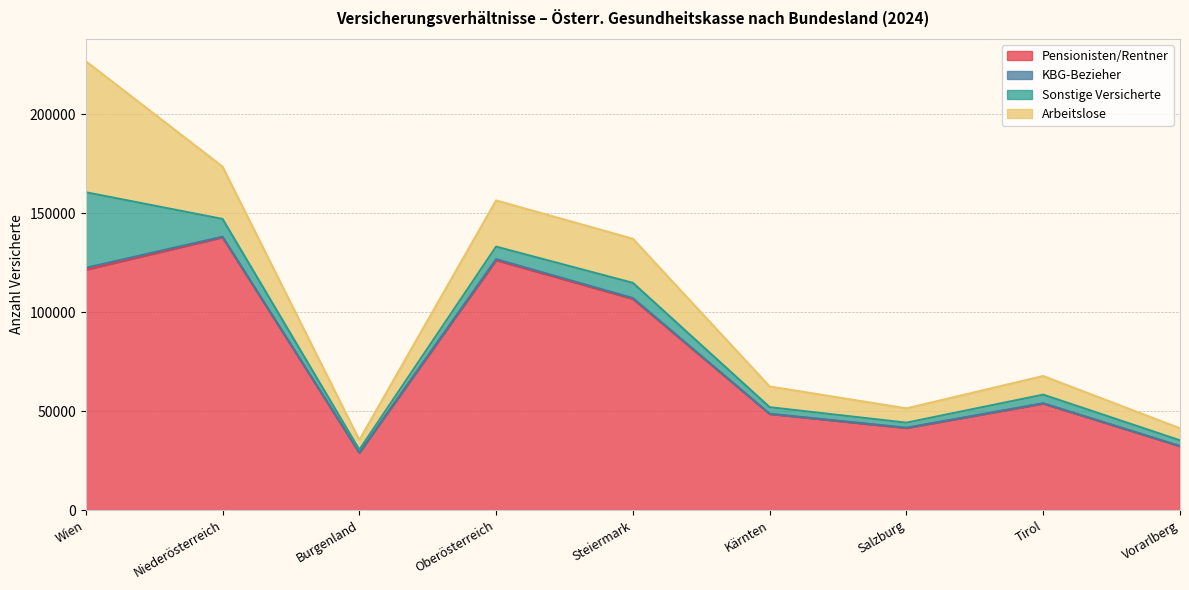

Reading left to right, list all the values displayed in this chart.

Pensionisten/Rentner: 121500	137855	29003	126303	106748	48578	41471	53818	32284
KBG-Bezieher: 950	342	36	551	438	104	172	202	102
Sonstige Versicherte: 38198	8951	1487	6305	7661	3320	2528	4321	2860
Arbeitslose: 66252	26455	4900	23368	22287	10477	7251	9434	6081